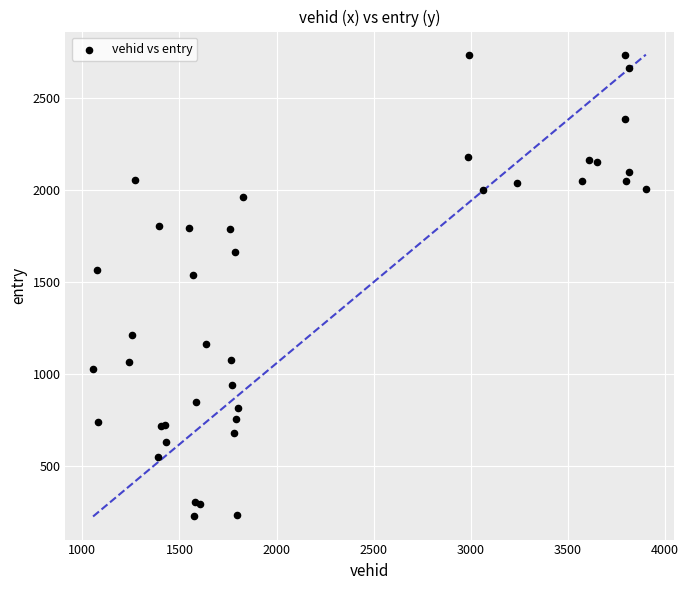

What Y value in the scatter plot is closest to 1480?

1537.0